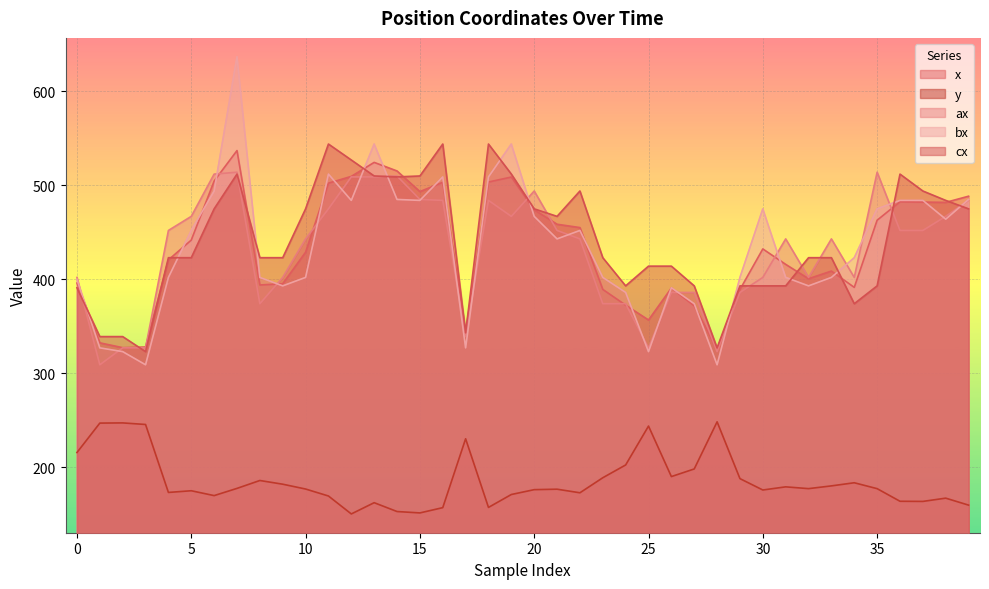

How many lines are shown in the chart?

5